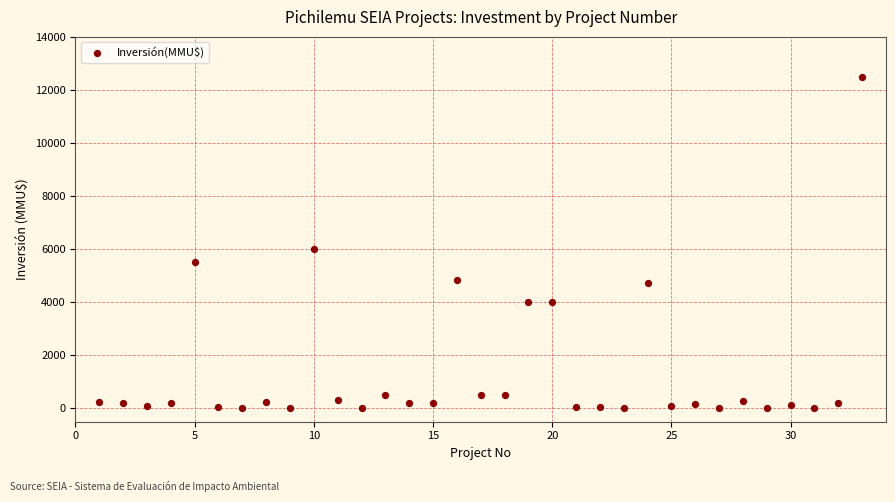

What Y value in the scatter plot is closest to 6250?

6000